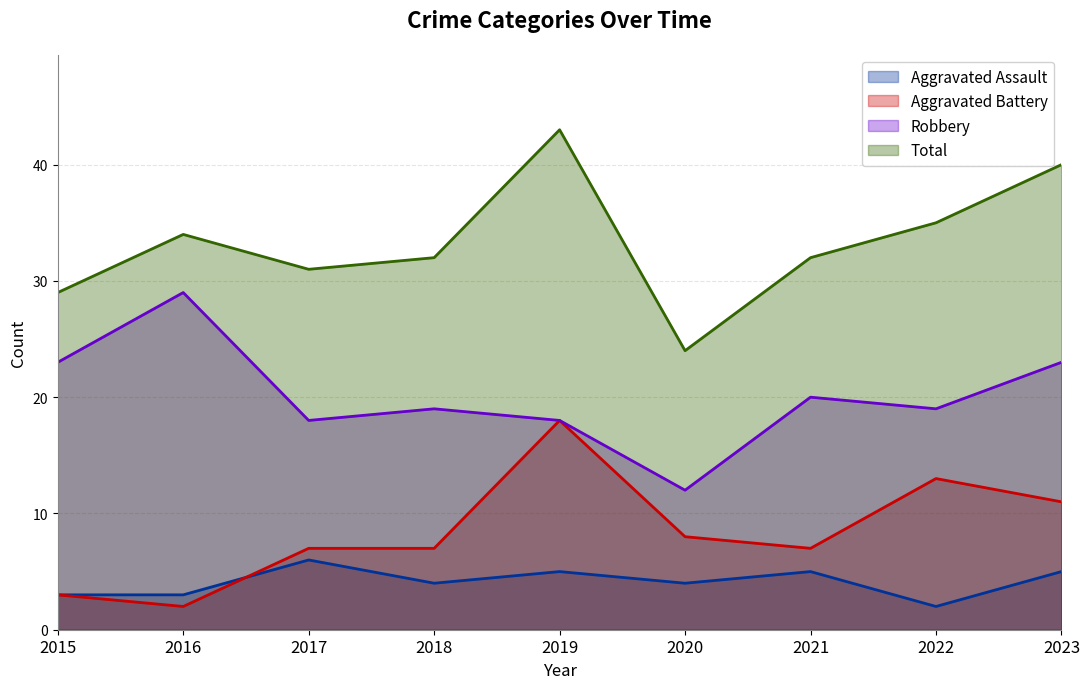

What is the sum of the Total values at 2019 and 2021?

75